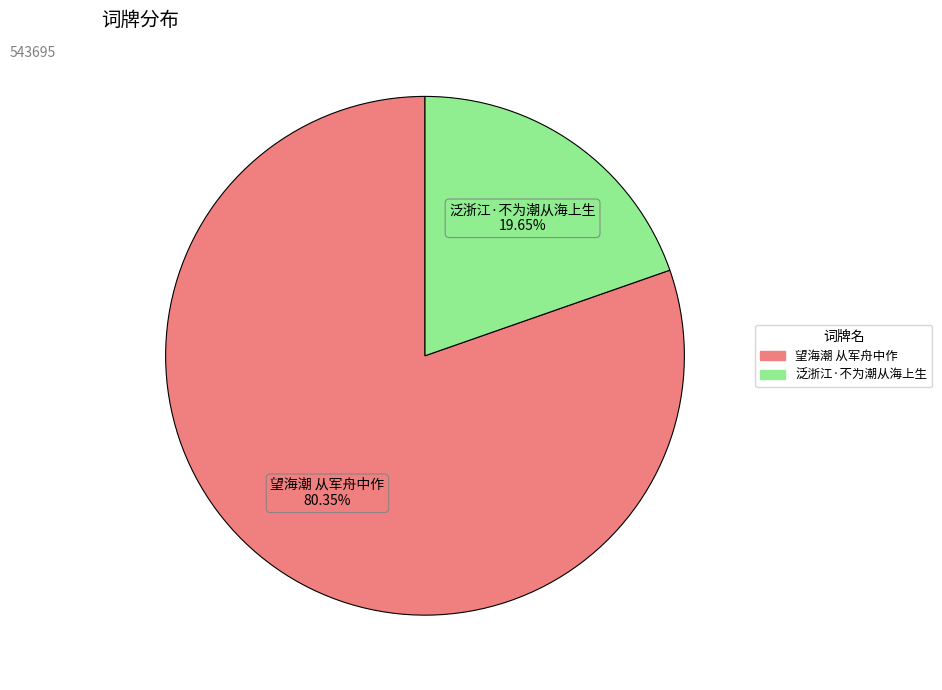

Rank the categories by value from lowest to highest.

泛浙江·不为潮从海上生, 望海潮 从军舟中作